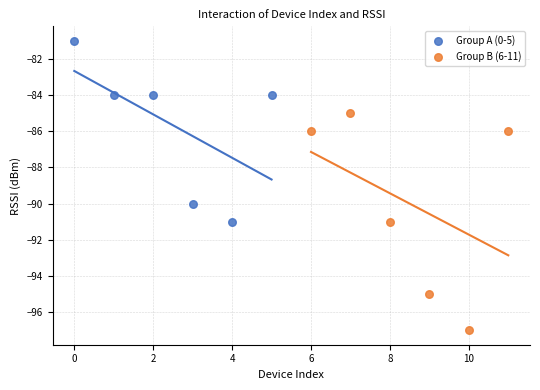

Which series has the largest Y range (max minus min)?

Group B (6-11)